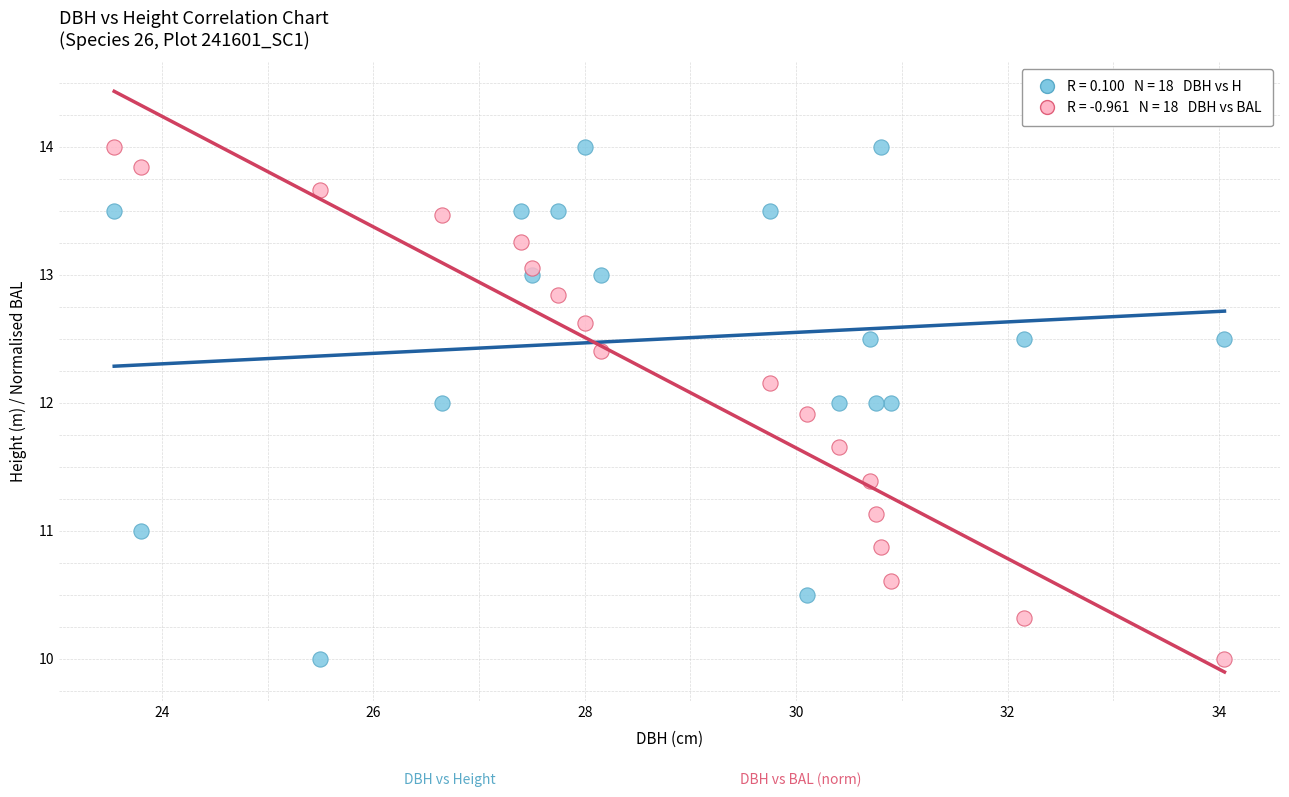

Across all data points, what is the range of X values (max minus min)?

10.5